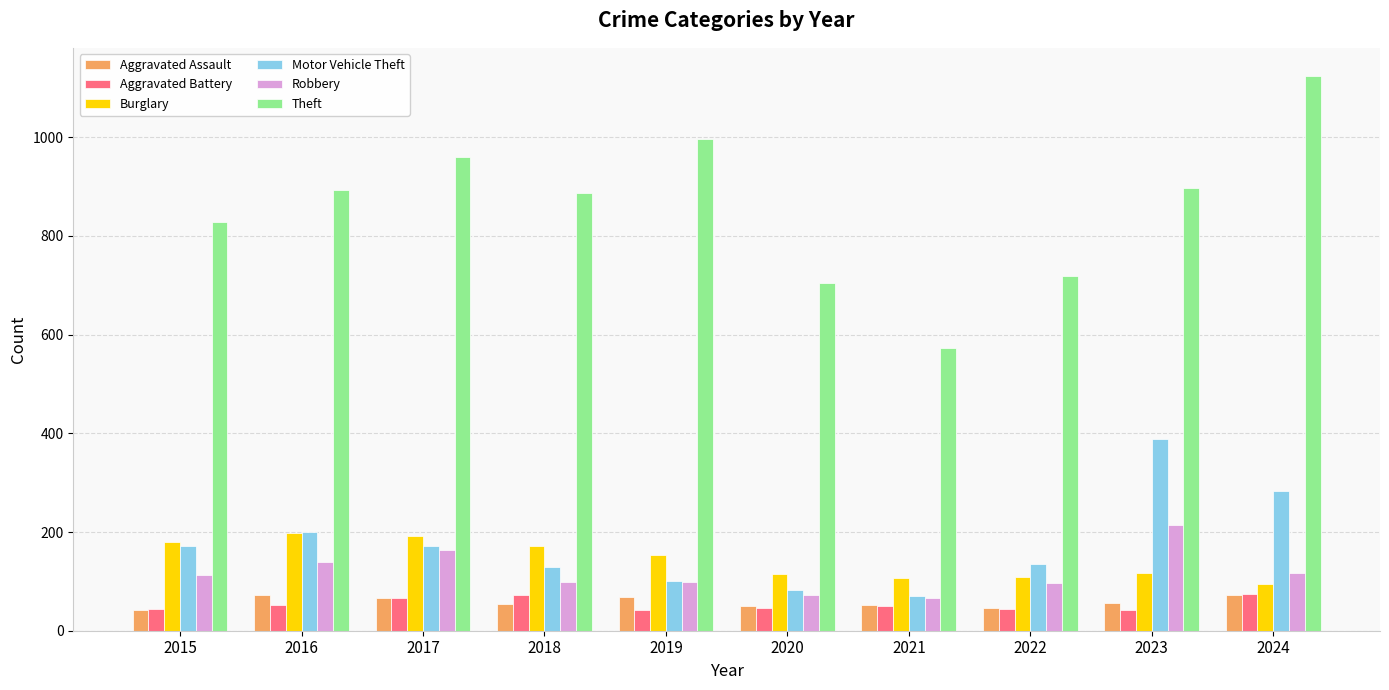

How many series are shown in this chart?

6